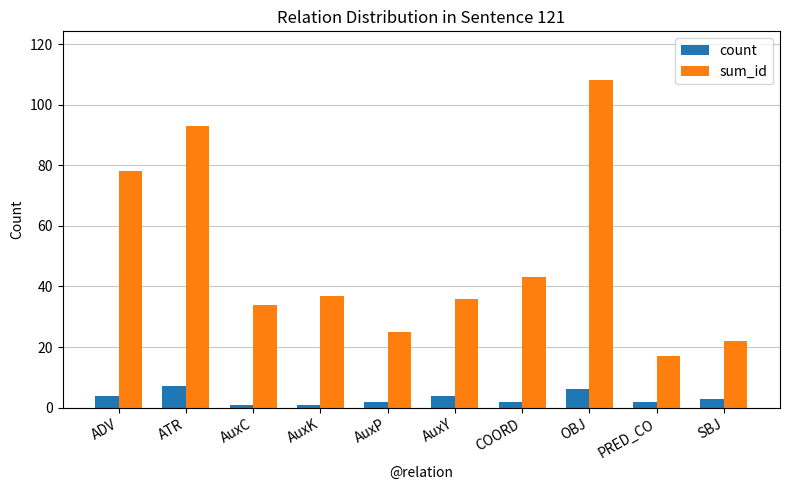

Between AuxK and PRED_CO, which series saw the biggest shift?

sum_id